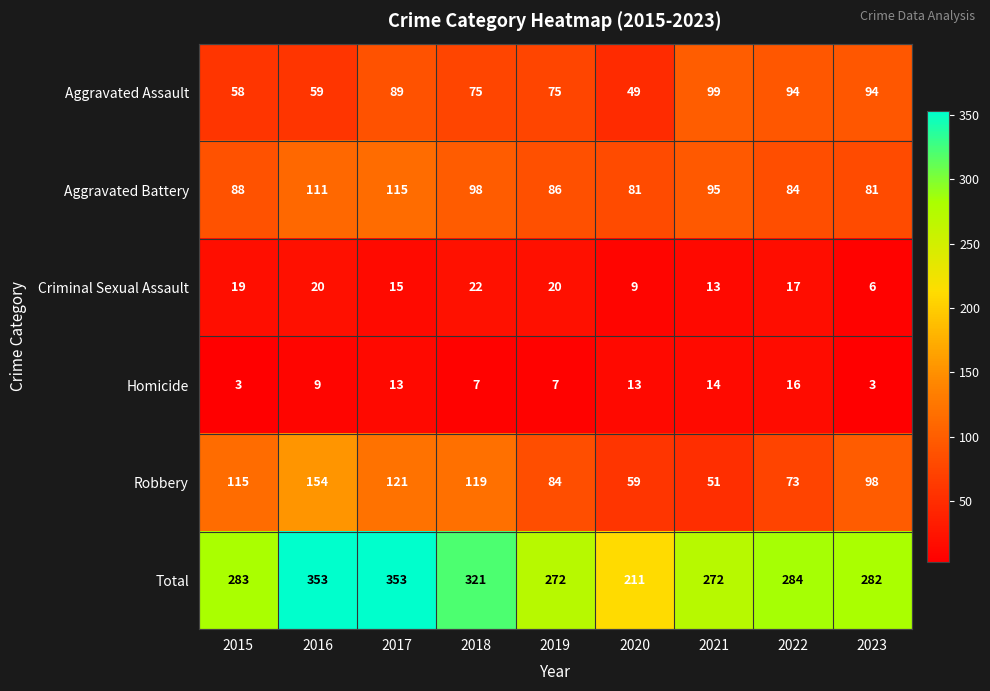

What is the minimum value shown in the chart?

3